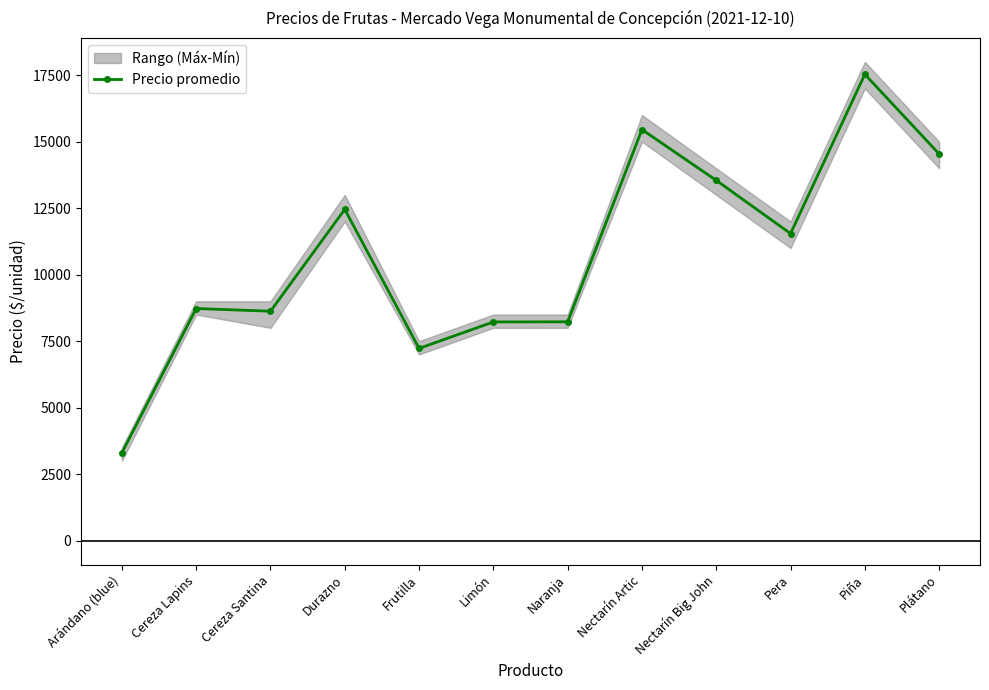

What is the approximate value at Durazno, to the nearest 100?

12500